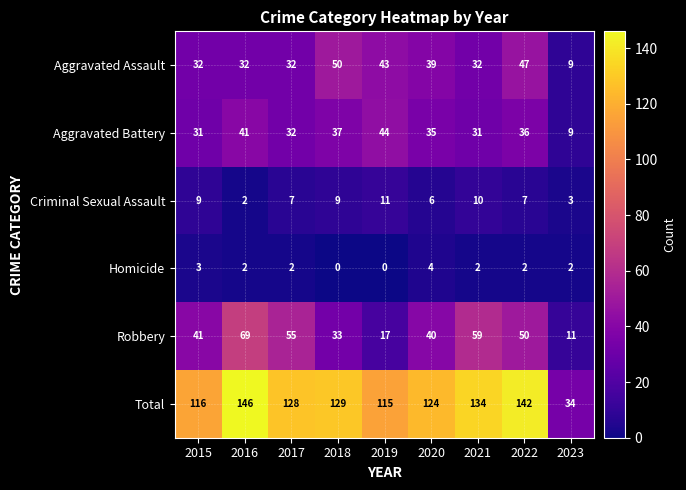

What is the difference between the maximum and minimum values in the Robbery series?

58